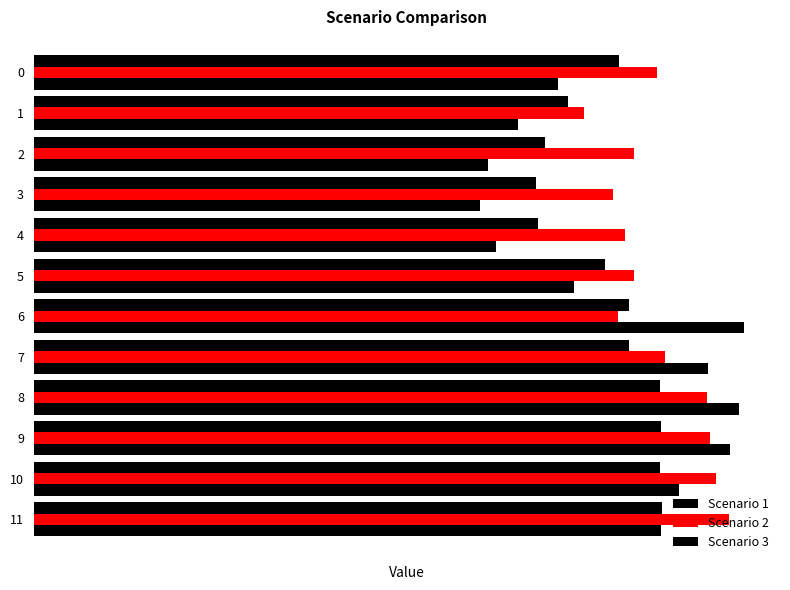

True or false: Scenario 3 has a value of 67.8 at 5.

False